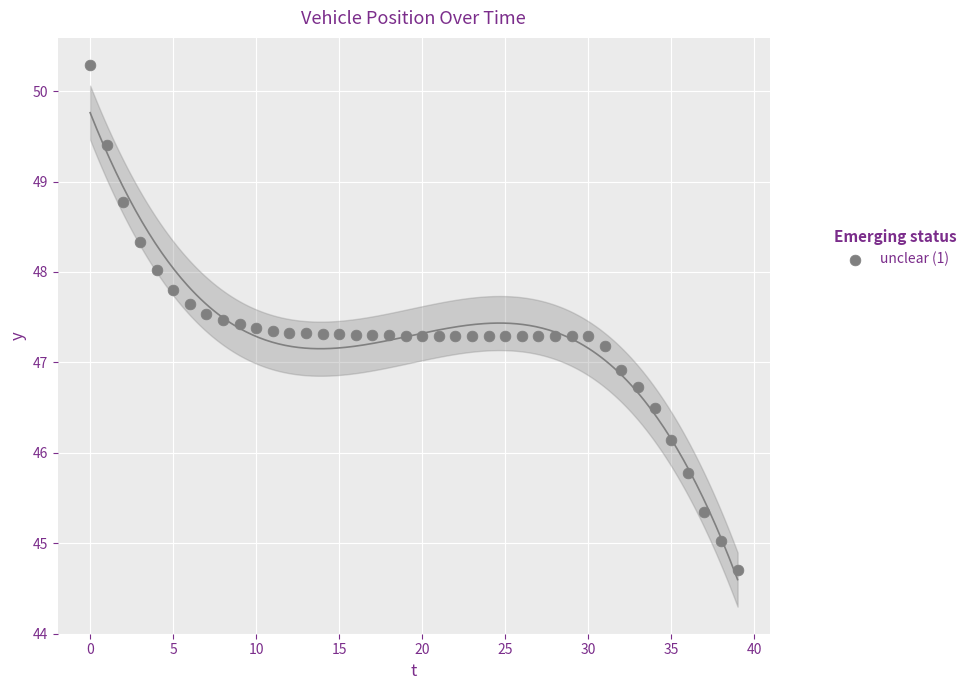

What Y value in the scatter plot is closest to 47?

46.9